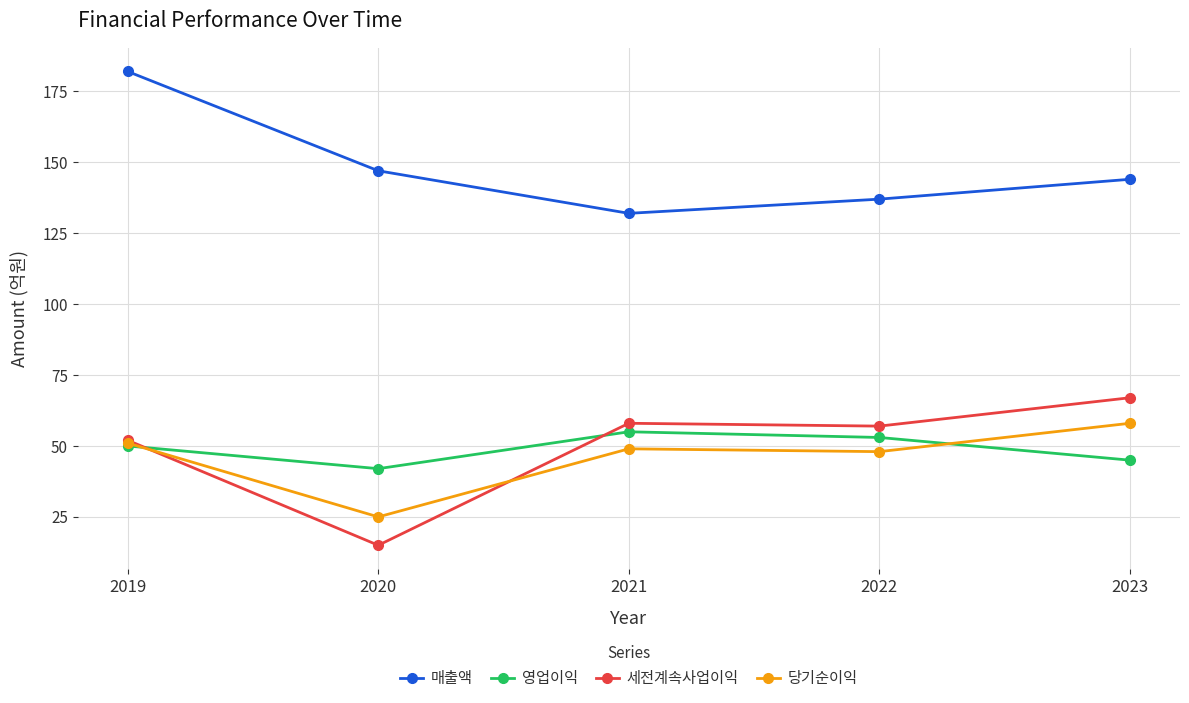

Reading left to right, transcribe all the data shown in this chart.

매출액: 2019=182	2020=147	2021=132	2022=137	2023=144
영업이익: 2019=50	2020=42	2021=55	2022=53	2023=45
세전계속사업이익: 2019=52	2020=15	2021=58	2022=57	2023=67
당기순이익: 2019=51	2020=25	2021=49	2022=48	2023=58